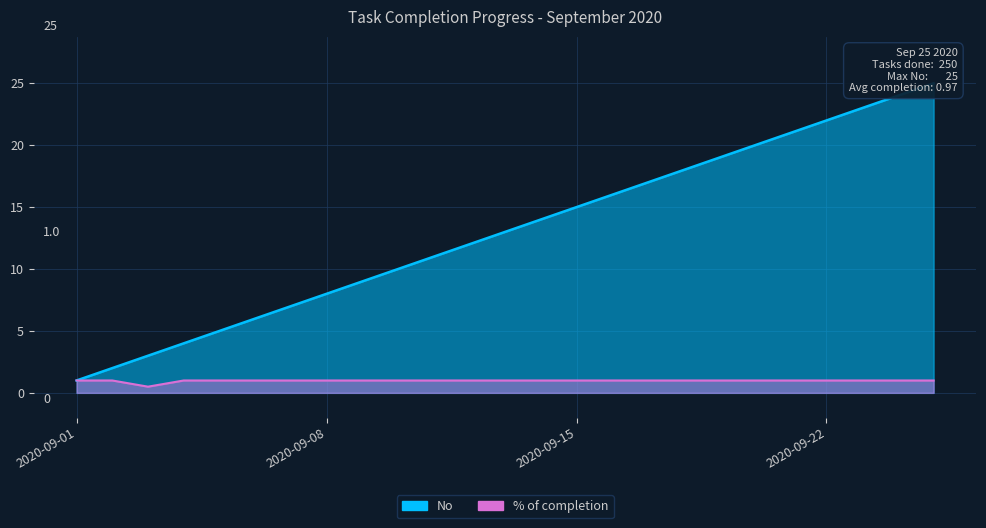

Where is the first local minimum for % of completion?

2020-09-03